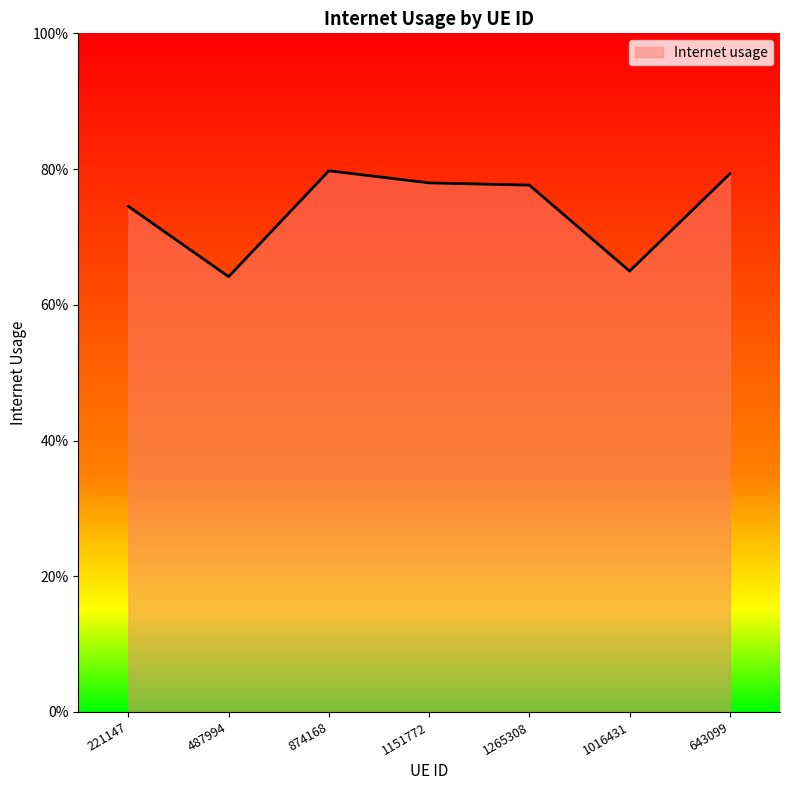

At which label is the value closest to 0?

487994